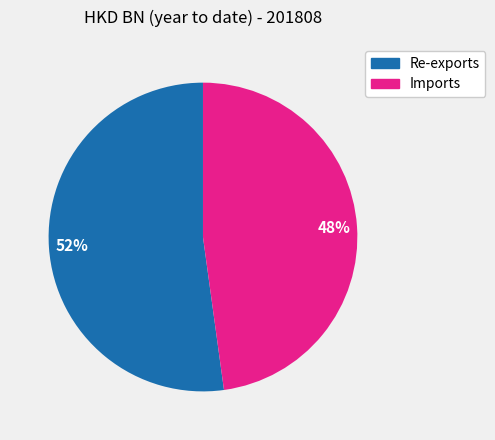

Count the number of slices in the pie.

2